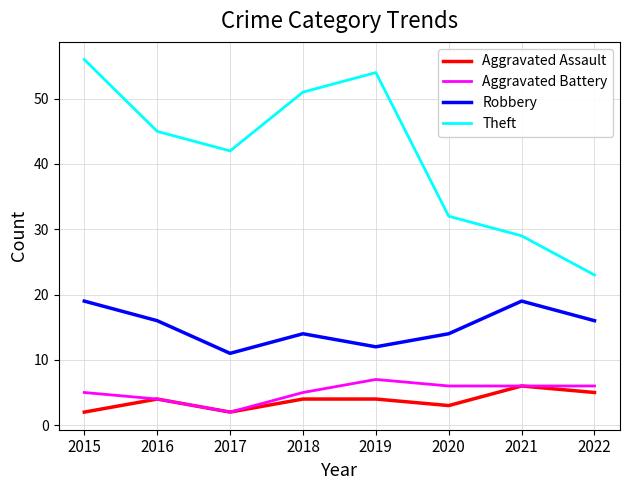

What is the sum of all Theft values?

332